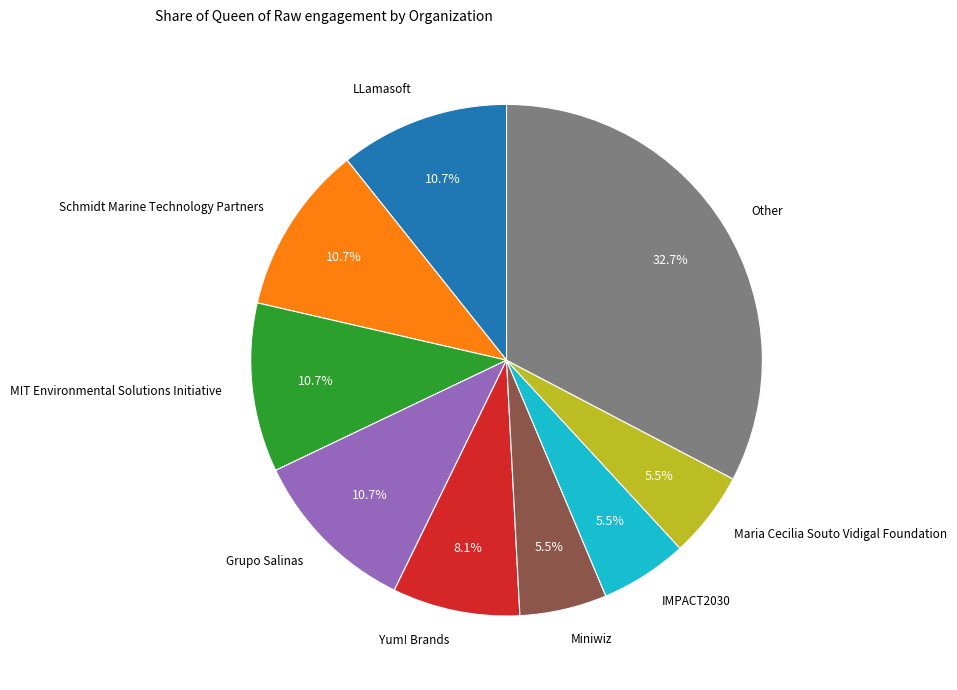

To the nearest percent, what is the difference between the largest and smallest slice percentages?

27%